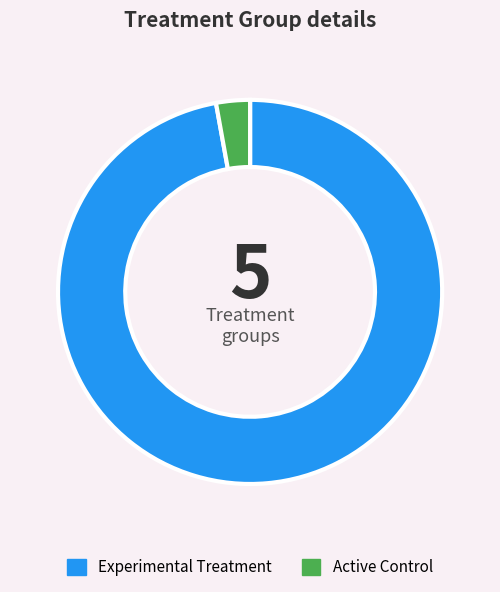

Count the number of slices in the pie.

2